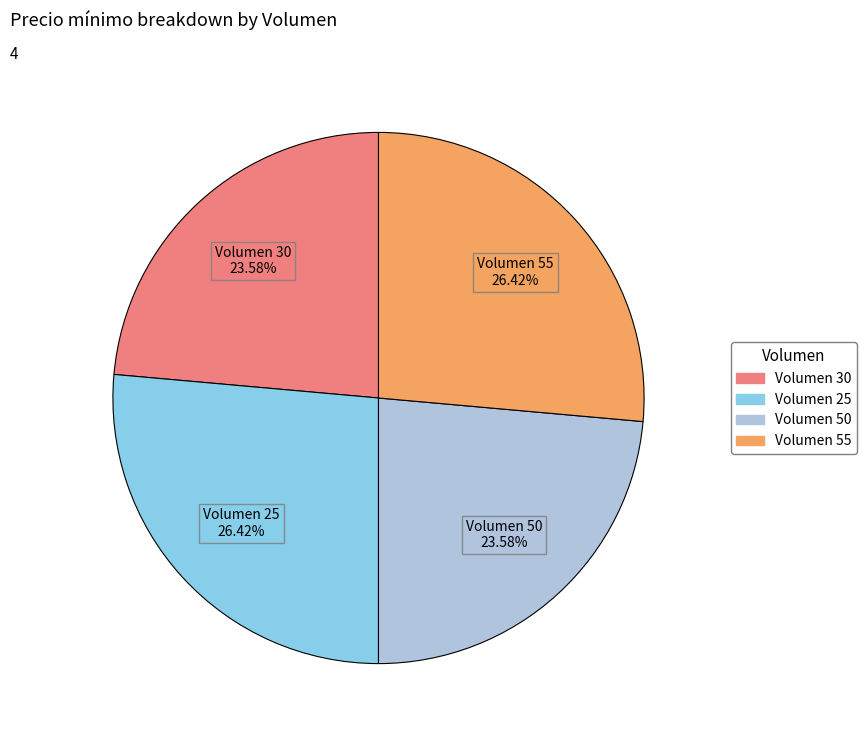

How many segments does this pie chart have?

4